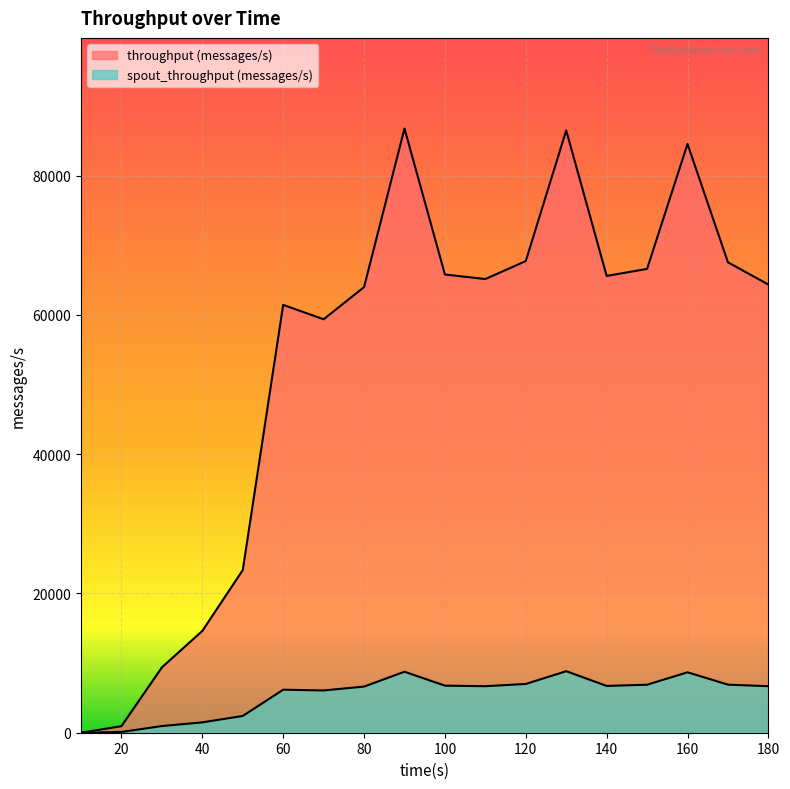

Reading left to right, extract all data points from this chart.

throughput (messages/s): 0	943	9384	14623	23360	61451	59384	64002	86781	65814	65162	67744	86507	65610	66618	84565	67564	64376
spout_throughput (messages/s): 0	109	958	1488	2408	6178	6071	6628	8760	6761	6681	7006	8835	6722	6894	8680	6905	6683